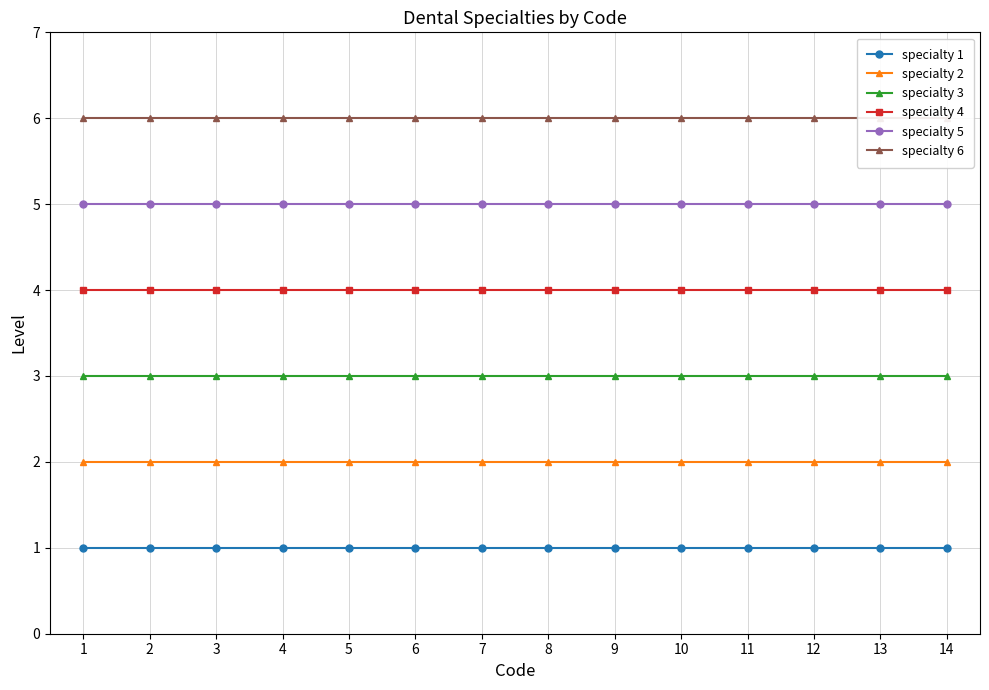

What is the smallest value displayed?

1